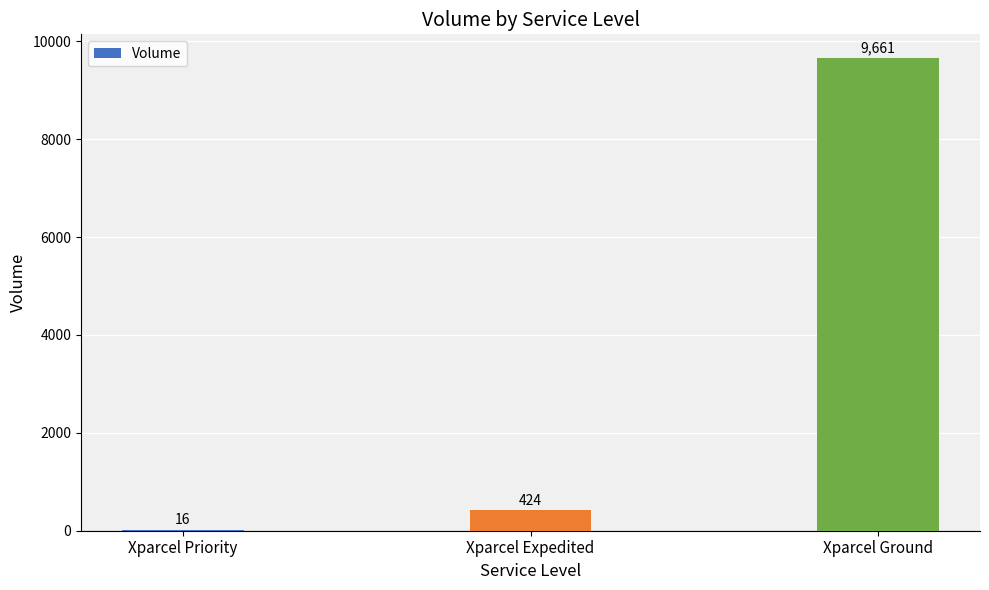

Reading left to right, extract all data points from this chart.

Xparcel Priority=16	Xparcel Expedited=424	Xparcel Ground=9661